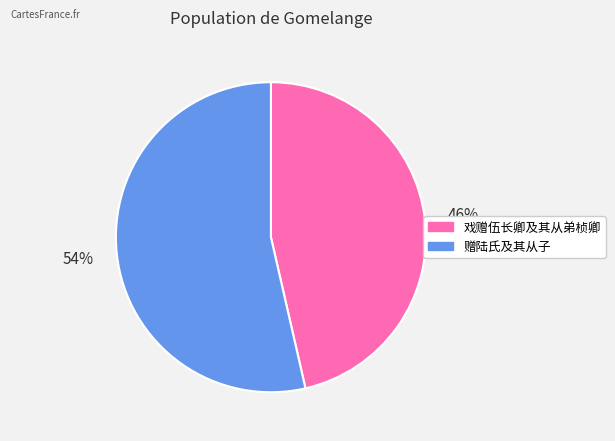

What is the ratio of the value at 戏赠伍长卿及其从弟桢卿 to the value at 赠陆氏及其从子?

0.9